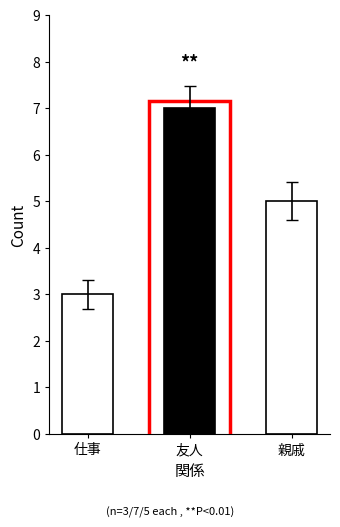

Count the values in the range 3 to 7.

3